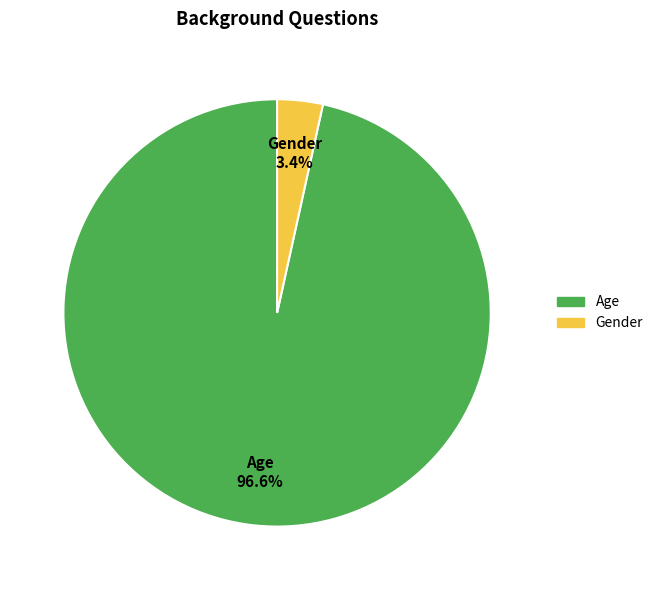

To the nearest percent, what is the average slice percentage?

50%